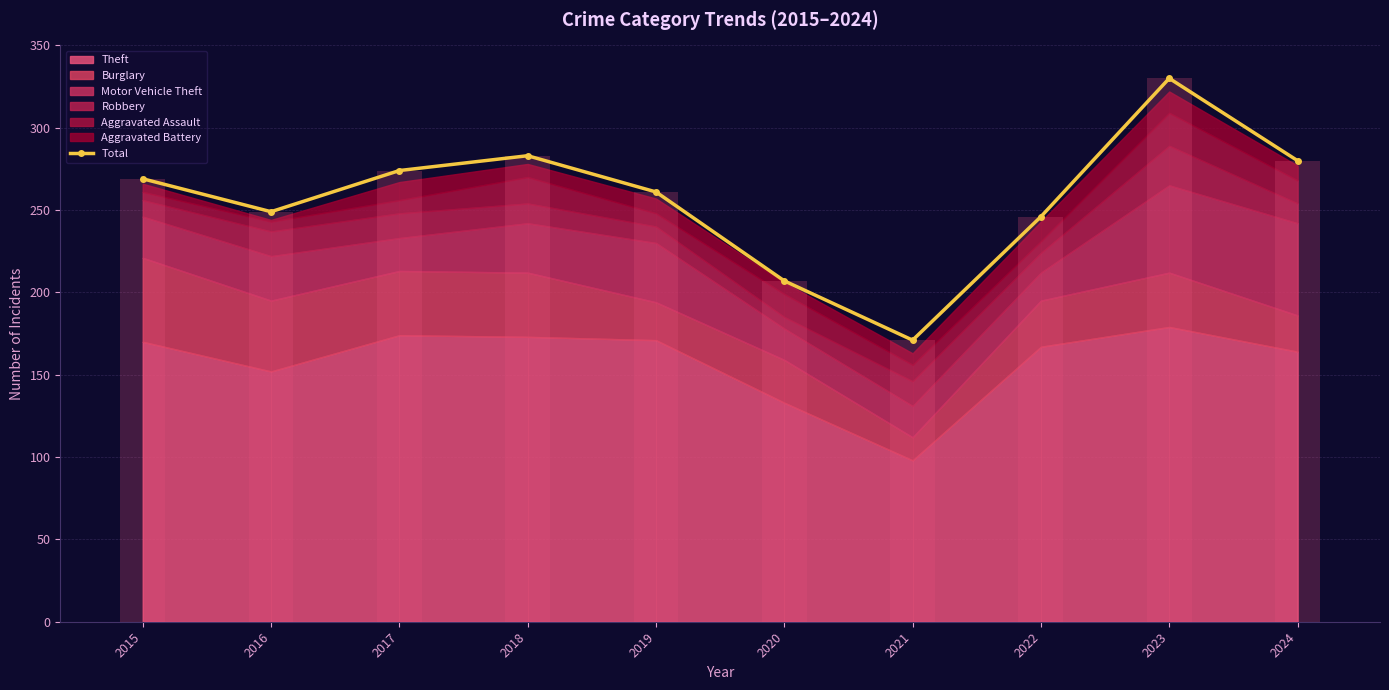

Does the chart contain any negative values?

No